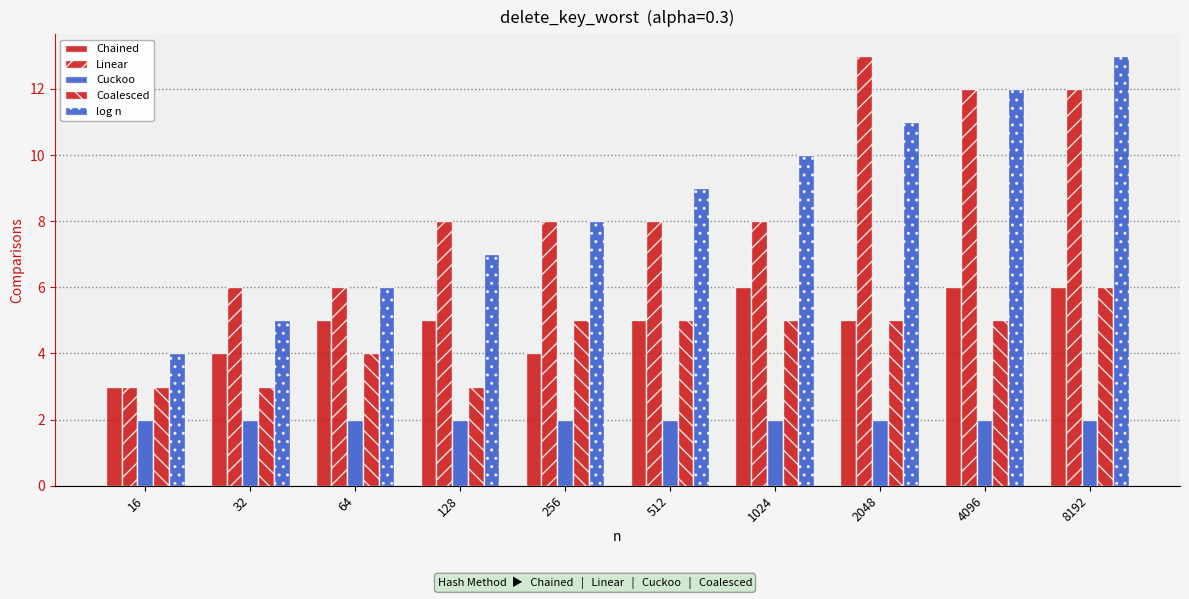

At which category is the sum across all series the highest?

8192